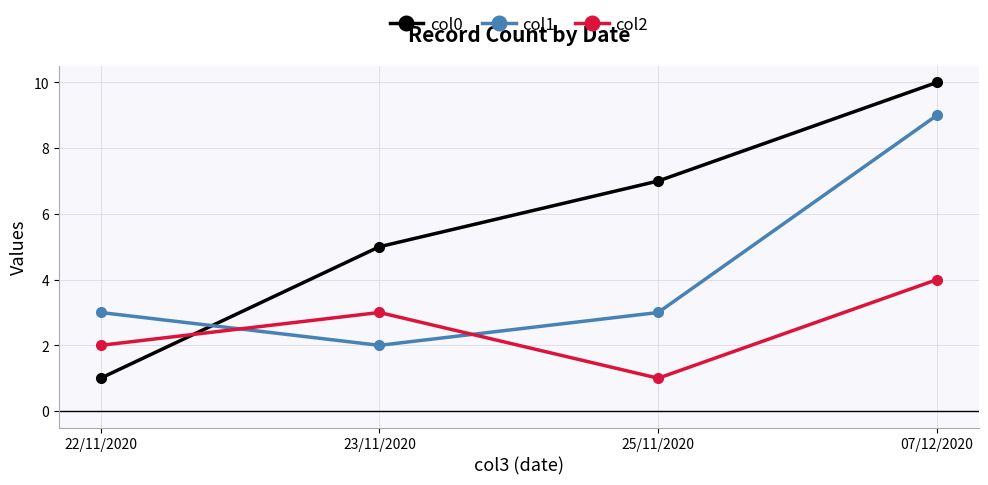

Is the value of col1 at 07/12/2020 greater than the value of col0 at 25/11/2020?

Yes